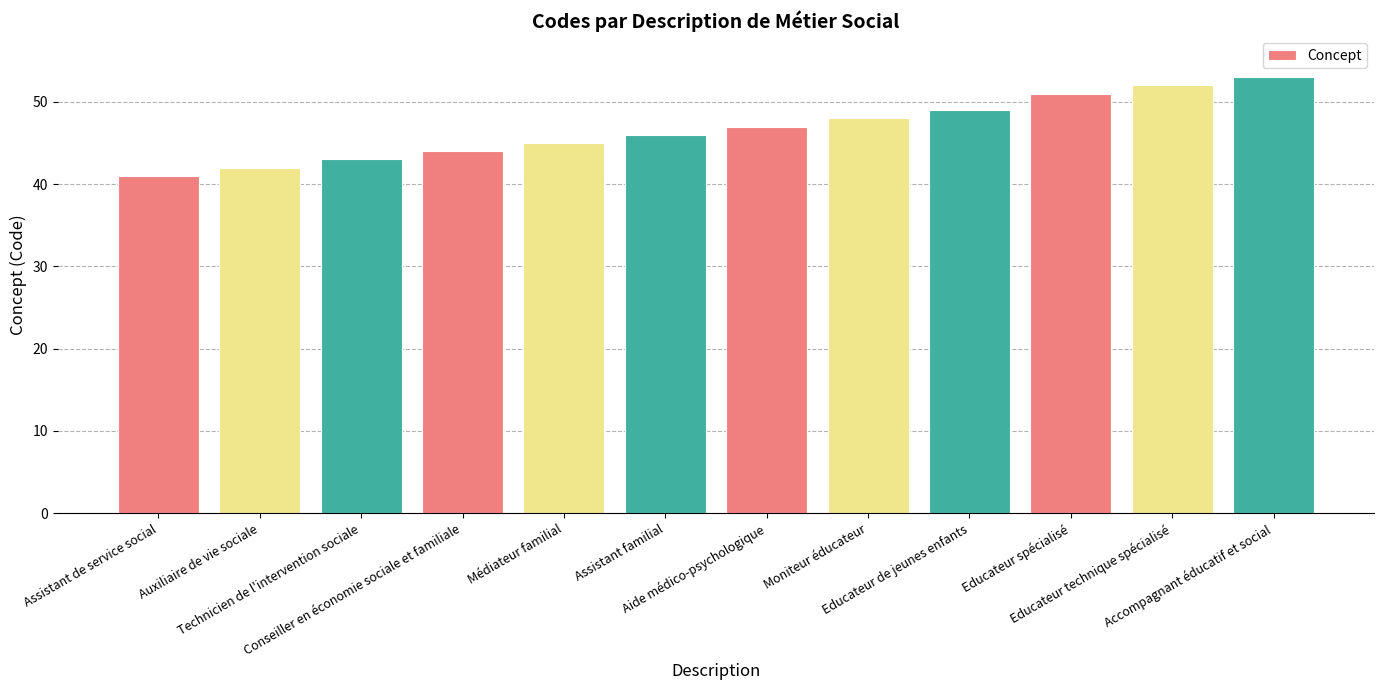

Reading left to right, what are all the values shown in this chart?

Assistant de service social=41	Auxiliaire de vie sociale=42	Technicien de l'intervention sociale=43	Conseiller en économie sociale et familiale=44	Médiateur familial=45	Assistant familial=46	Aide médico-psychologique=47	Moniteur éducateur=48	Educateur de jeunes enfants=49	Educateur spécialisé=51	Educateur technique spécialisé=52	Accompagnant éducatif et social=53